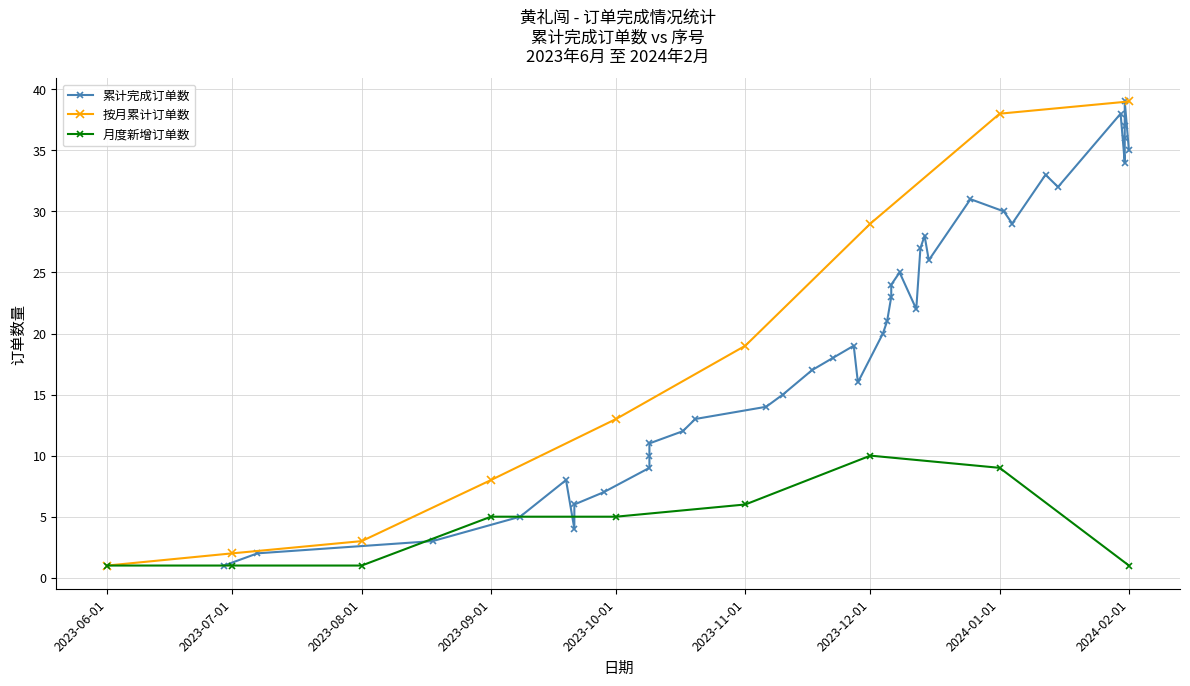

What is the average value?

20